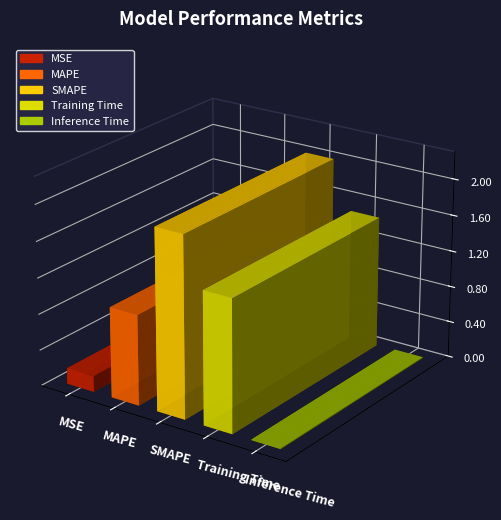

Which has a higher value, MSE or Inference Time?

MSE